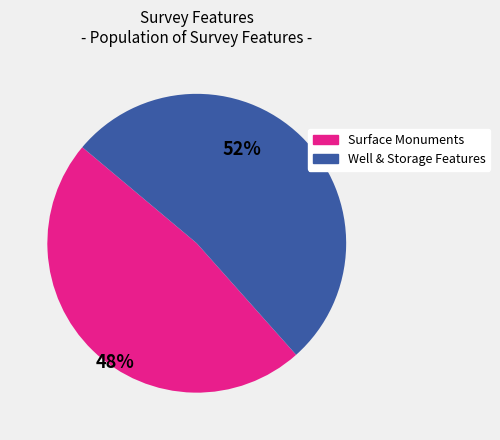

Is there any slice that represents more than half of the pie?

Yes